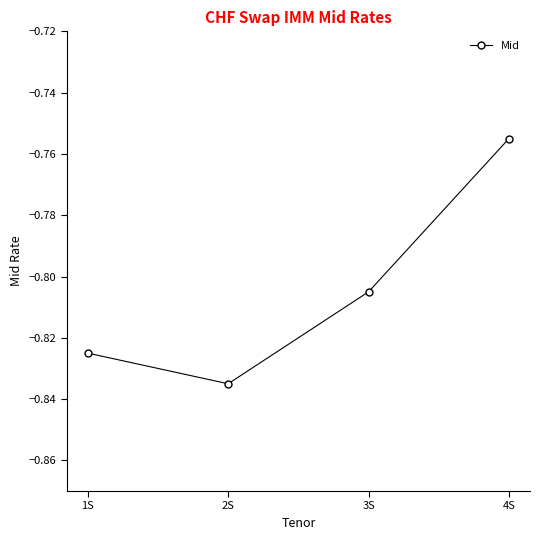

What is the label of the 4th point from the right?

1S